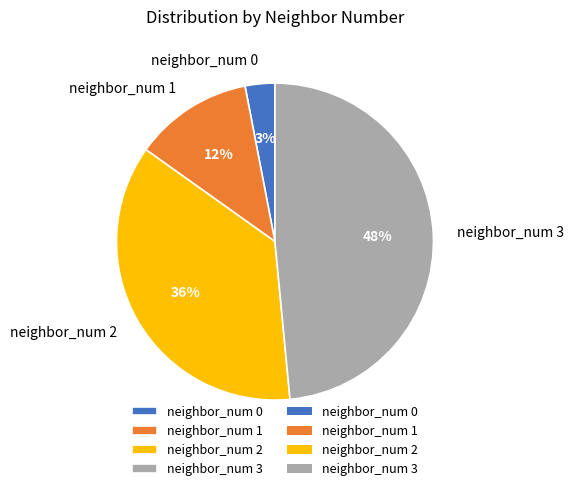

Is there any slice that represents more than half of the pie?

No